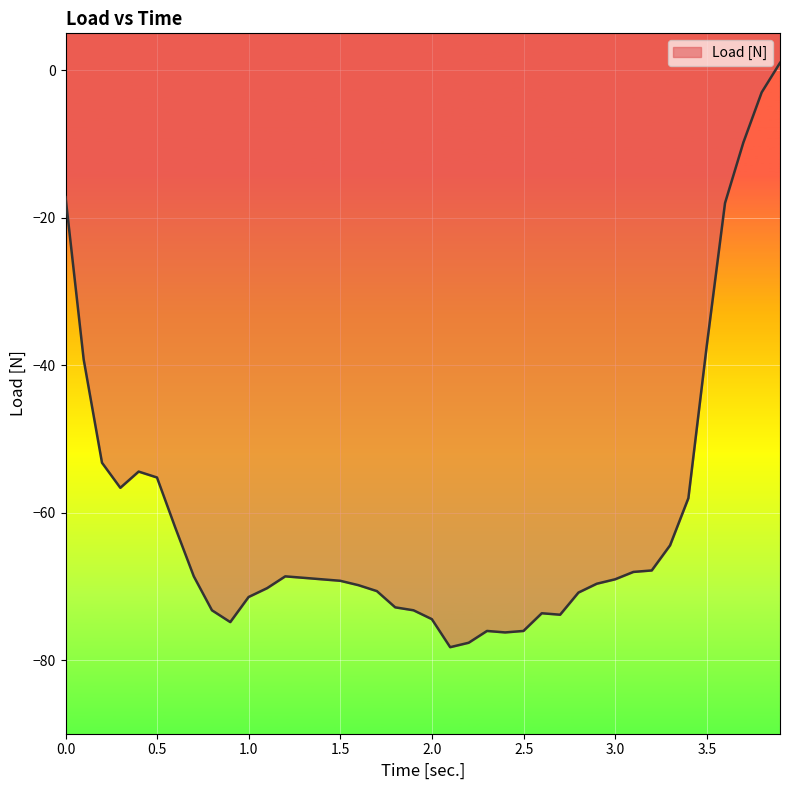

What is the difference between the maximum and minimum values?

79.2